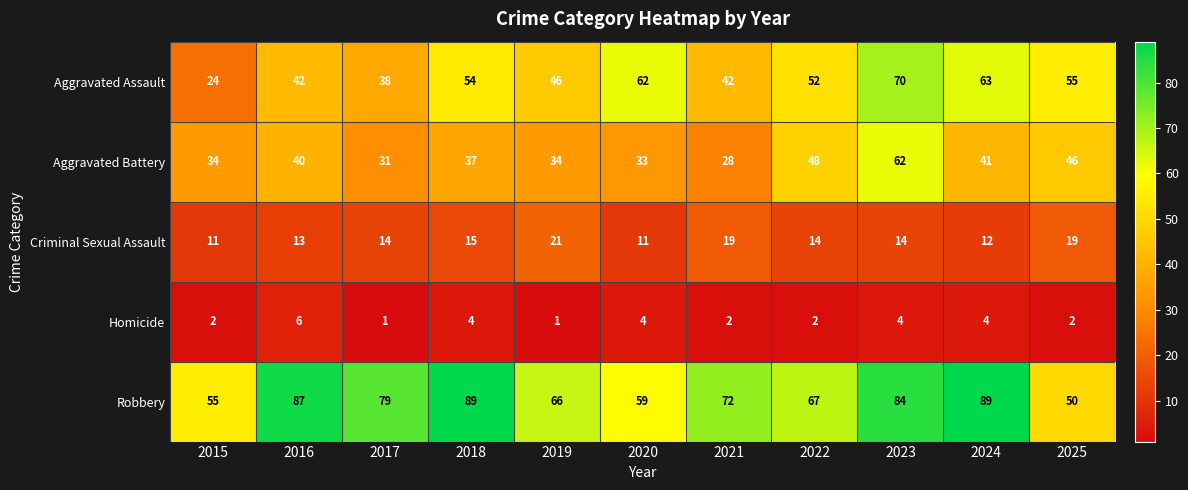

True or false: Criminal Sexual Assault has a value of 11 at 2019.

False